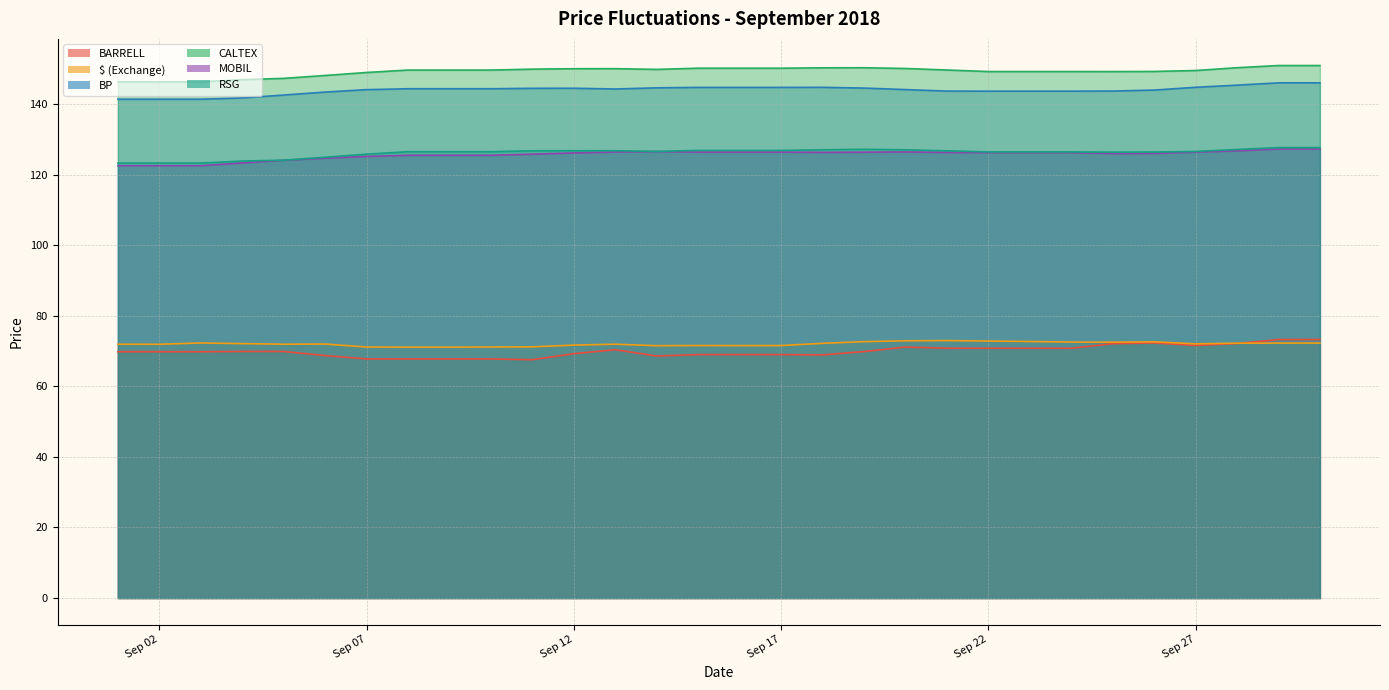

Which series has the largest range (max minus min)?

BARRELL